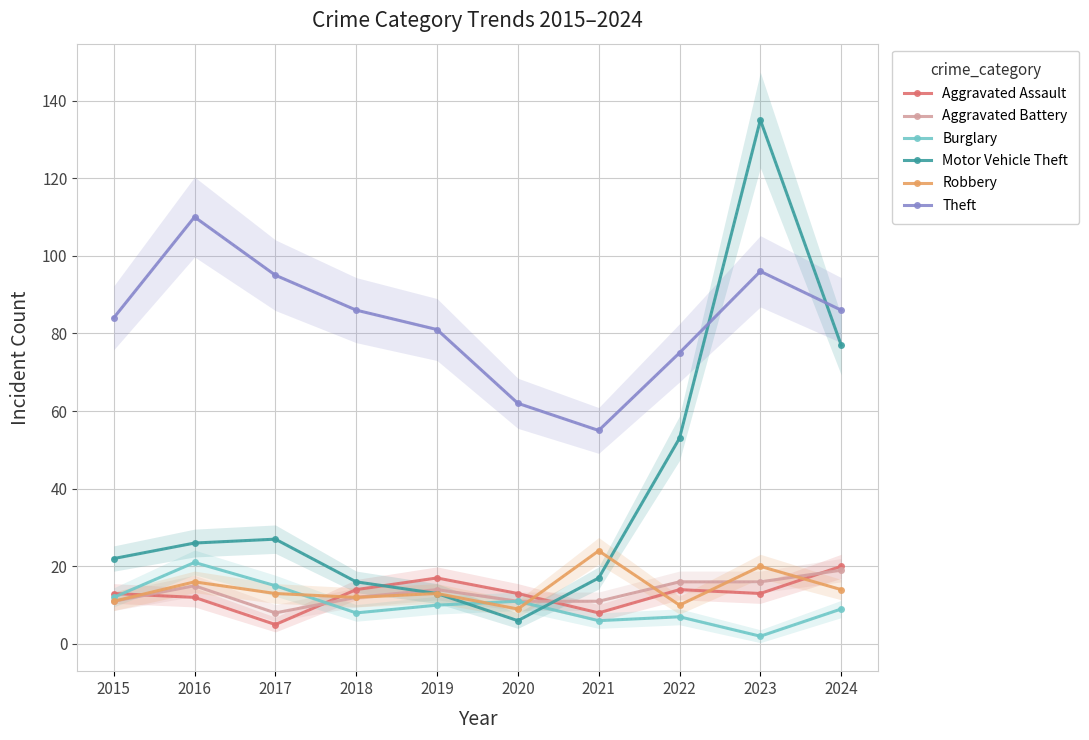

Reading right to left, transcribe all the data shown in this chart.

Aggravated Assault: 2024=20	2023=13	2022=14	2021=8	2020=13	2019=17	2018=14	2017=5	2016=12	2015=13
Aggravated Battery: 2024=19	2023=16	2022=16	2021=11	2020=11	2019=14	2018=12	2017=8	2016=15	2015=11
Burglary: 2024=9	2023=2	2022=7	2021=6	2020=11	2019=10	2018=8	2017=15	2016=21	2015=12
Motor Vehicle Theft: 2024=77	2023=135	2022=53	2021=17	2020=6	2019=13	2018=16	2017=27	2016=26	2015=22
Robbery: 2024=14	2023=20	2022=10	2021=24	2020=9	2019=13	2018=12	2017=13	2016=16	2015=11
Theft: 2024=86	2023=96	2022=75	2021=55	2020=62	2019=81	2018=86	2017=95	2016=110	2015=84